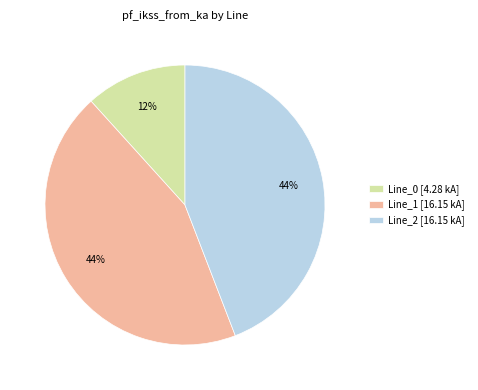

What percentage is the Line_1 [16.15 kA] slice, to the nearest percent?

44%